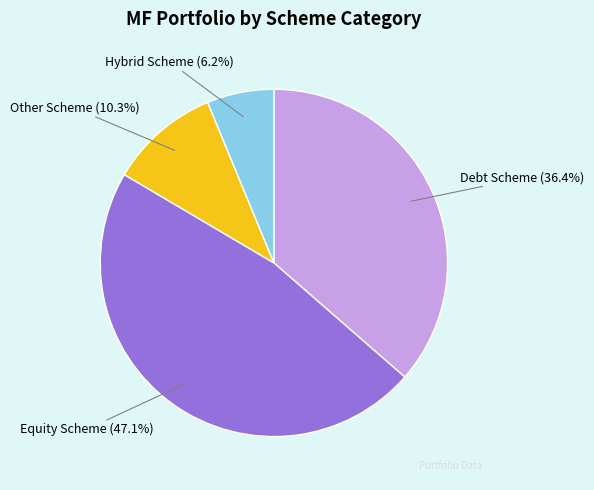

How many slices are in this pie chart?

4